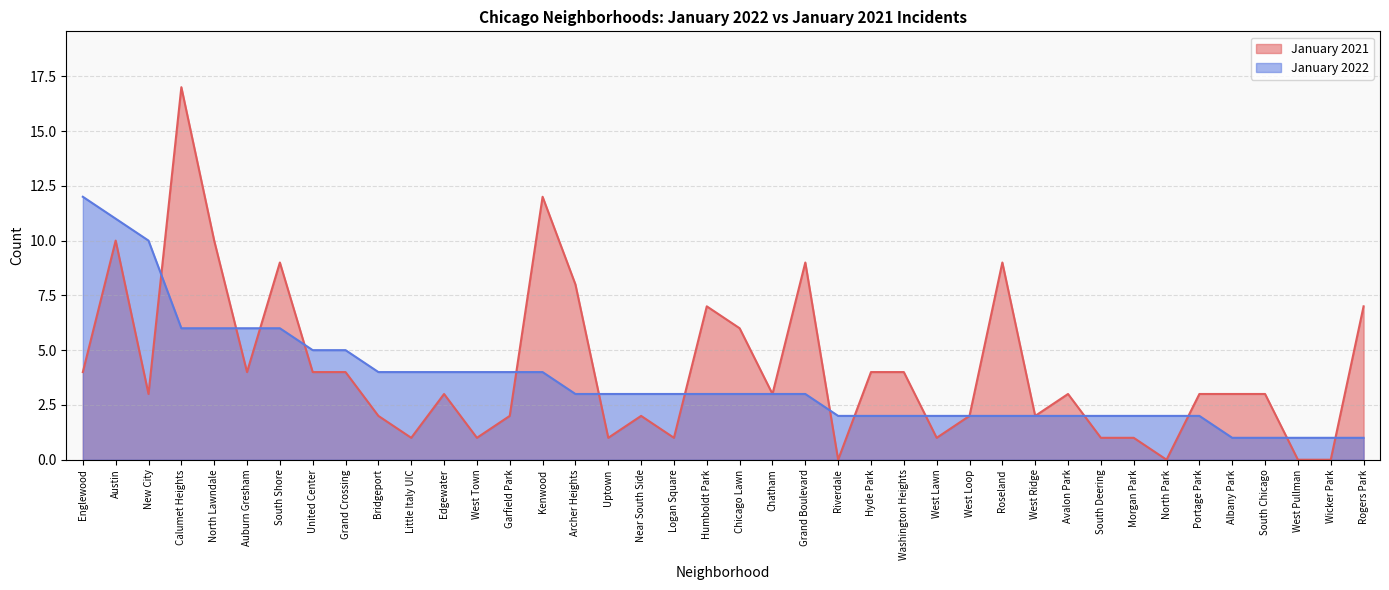

How many data points does each series have?

40